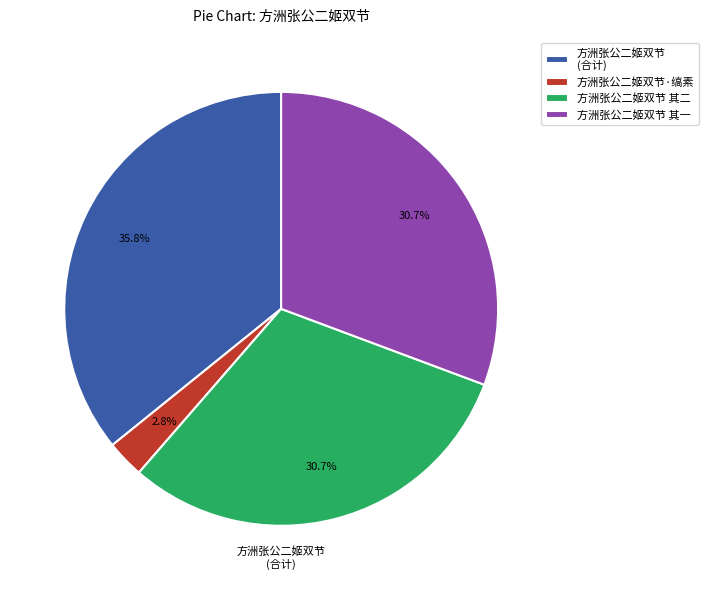

Which slice is the smallest?

方洲张公二姬双节·缟素